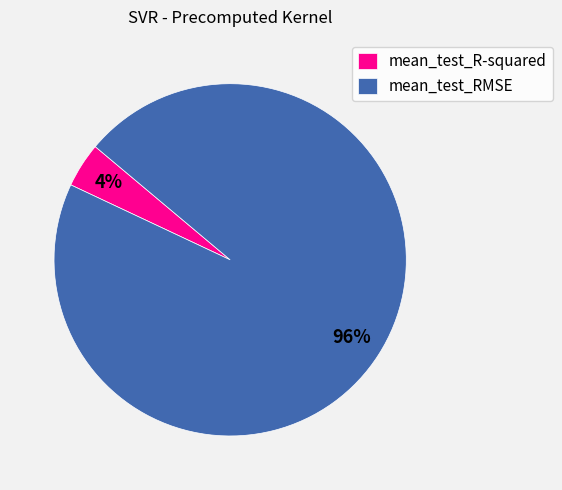

To the nearest percent, what is the average slice percentage?

50%